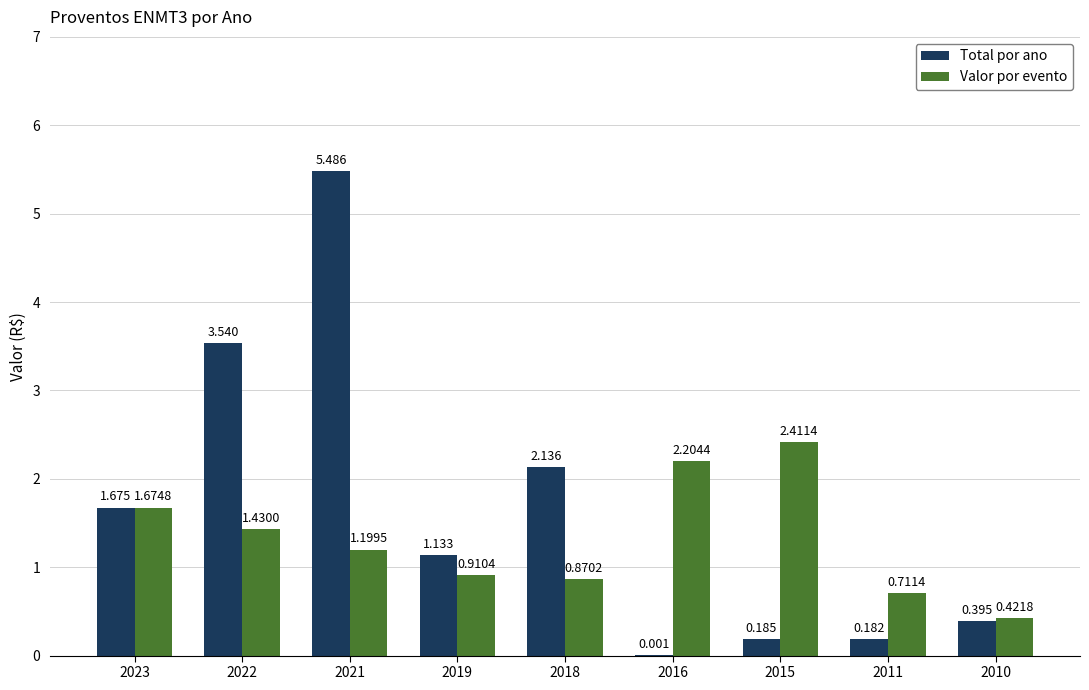

Is the value of Valor por evento at 2010 greater than the value of Total por ano at 2016?

Yes